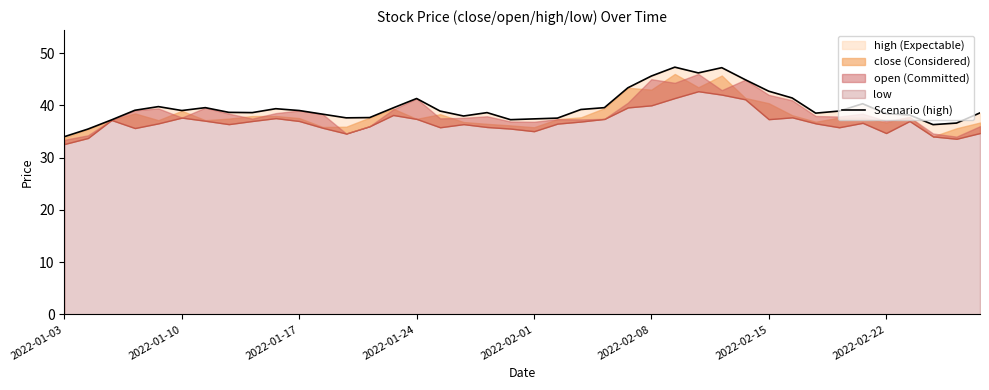

How many interior local valleys (lower than both neighbors) does the data have?

8